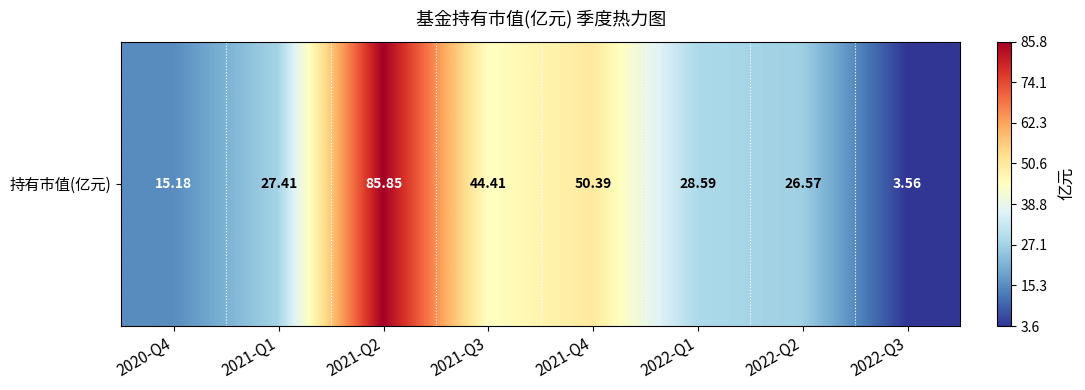

Reading left to right, what are all the values shown in this chart?

2020-Q4=15.2	2021-Q1=27.4	2021-Q2=85.8	2021-Q3=44.4	2021-Q4=50.4	2022-Q1=28.6	2022-Q2=26.6	2022-Q3=3.6